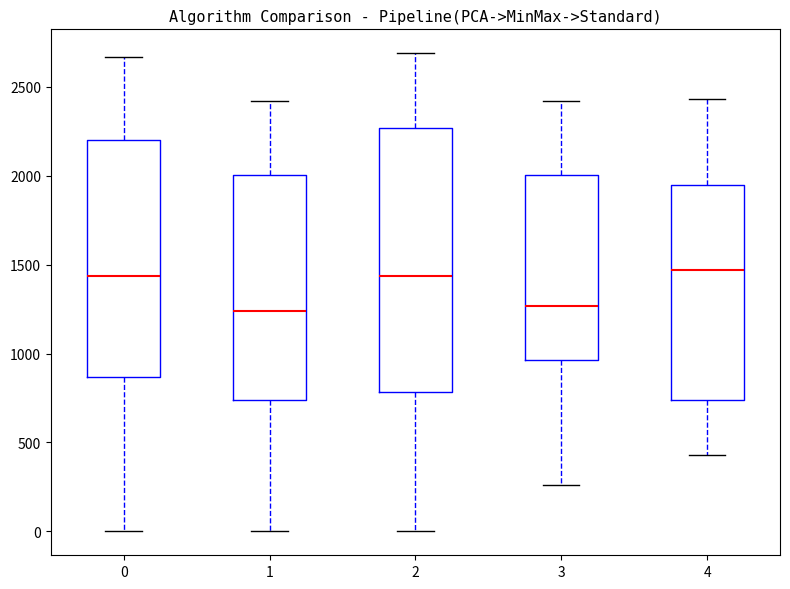

Comparing the boxes themselves (not the whiskers), which one is the tallest?

2